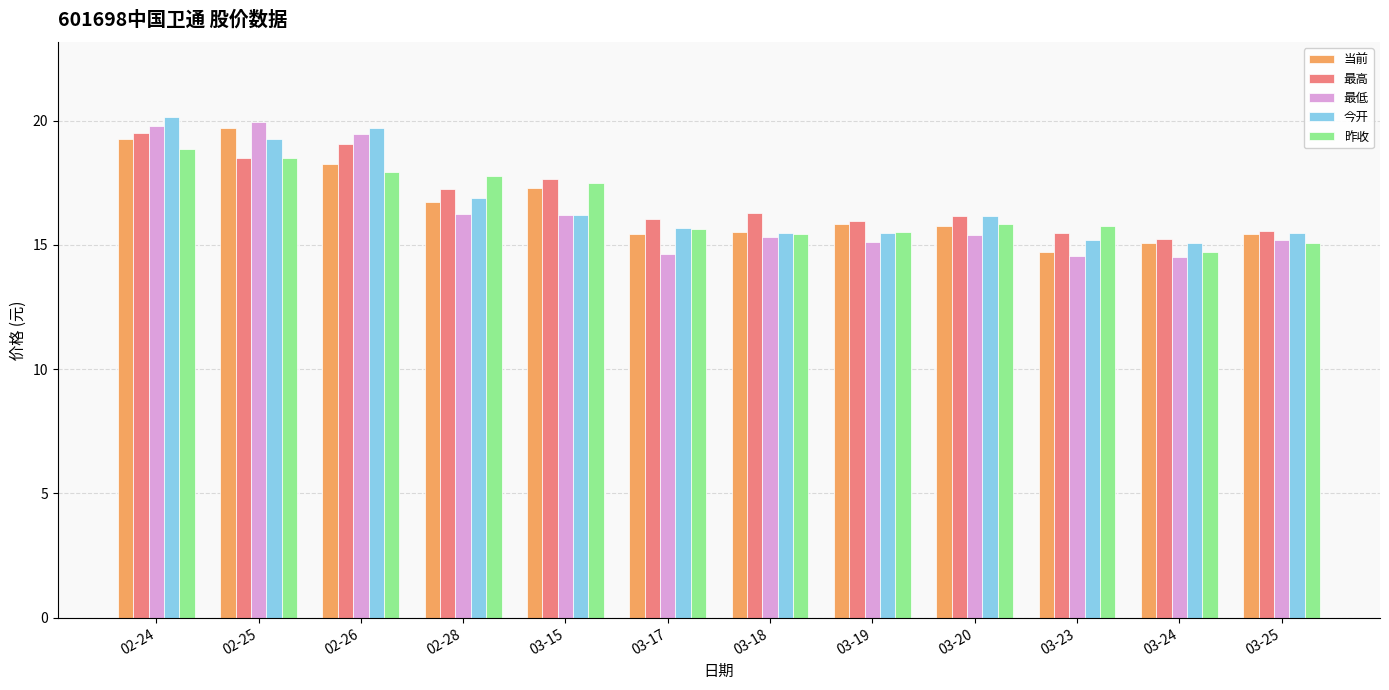

At which category is the sum across all series the highest?

02-24